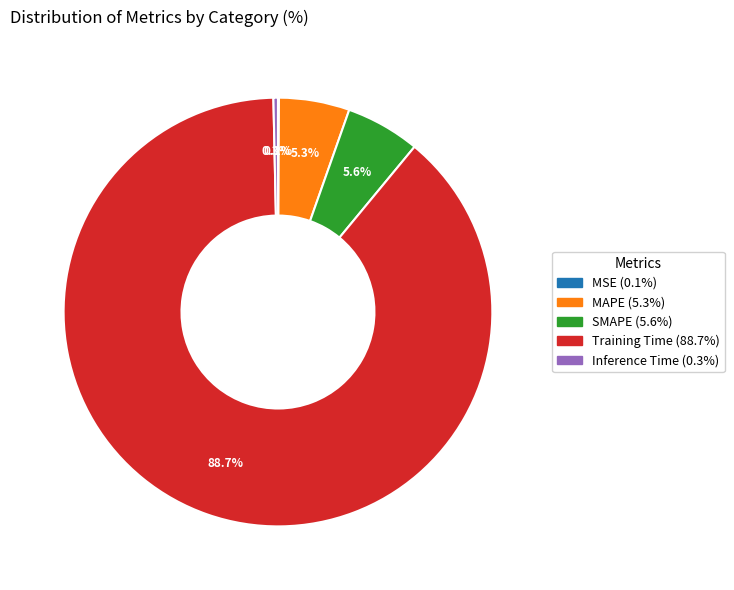

Which category has the biggest portion of the pie?

Training Time